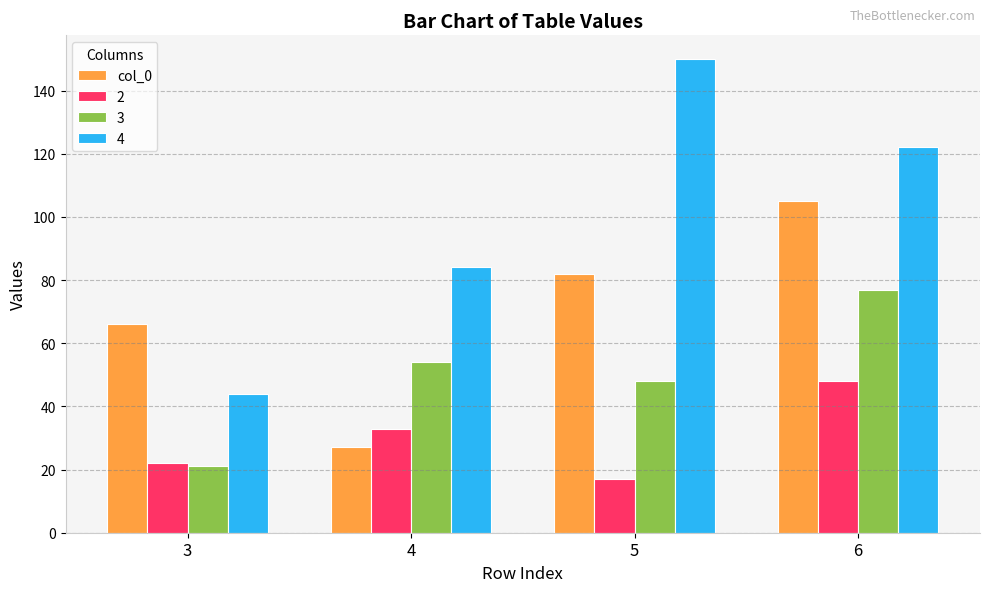

Where is 4 nearest to the value 97?

4